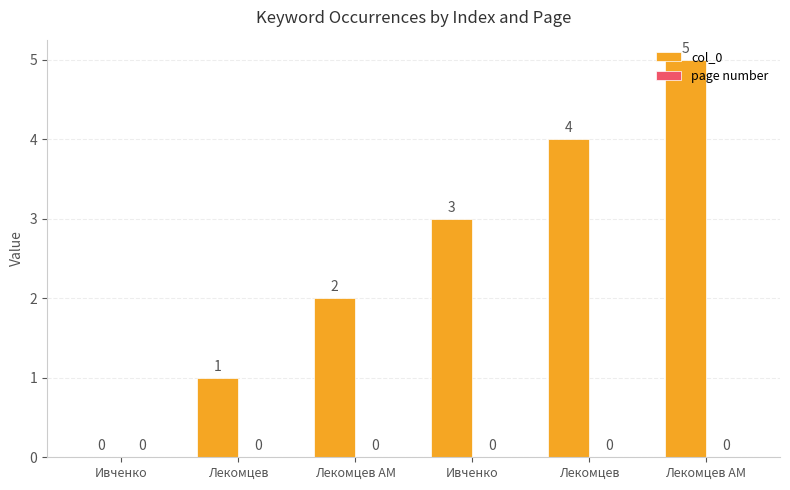

Are the bars horizontal?

No